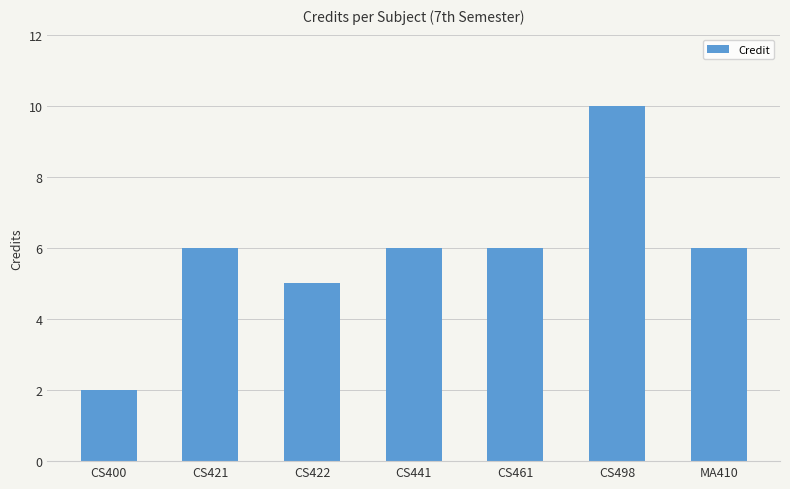

Are the bars grouped side by side (vs. stacked)?

No